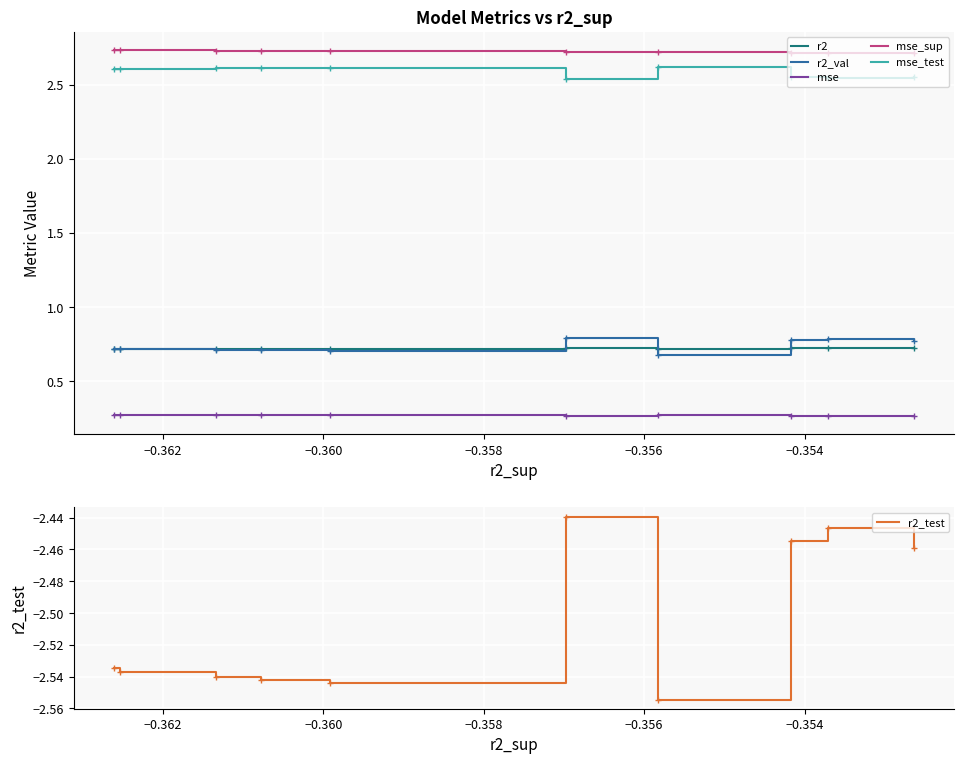

True or false: r2_test has more than 2 points higher than both neighbors.

False